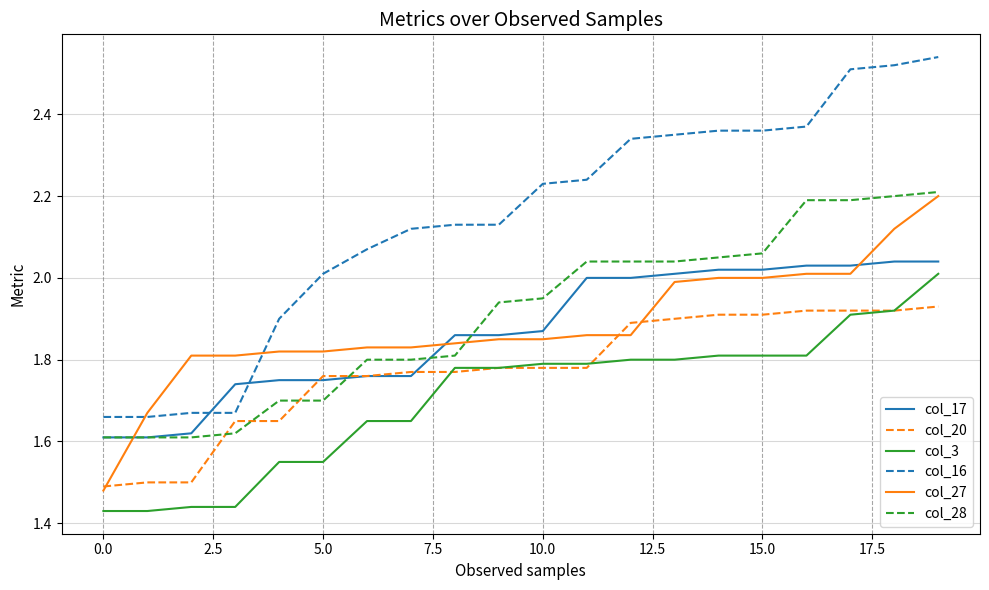

Which series has the largest total across all categories?

col_16